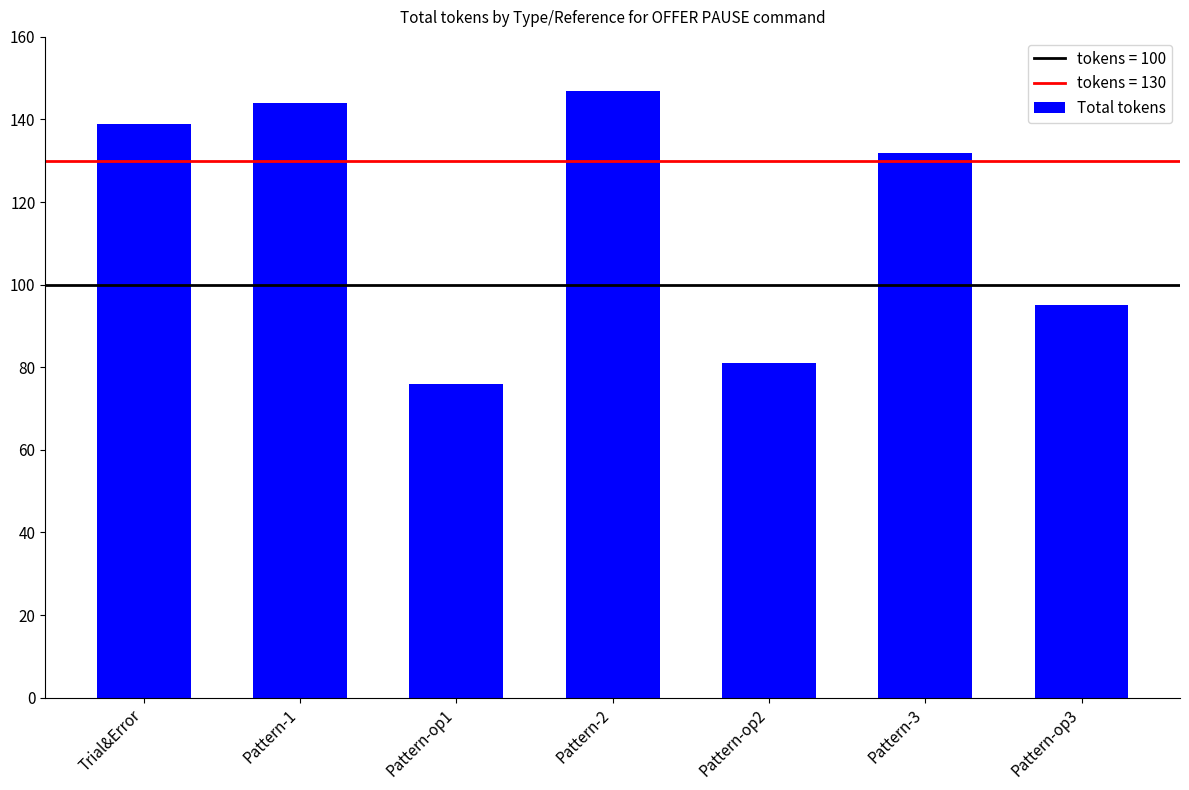

What is the difference between the values at Trial&Error and Pattern-2?

8